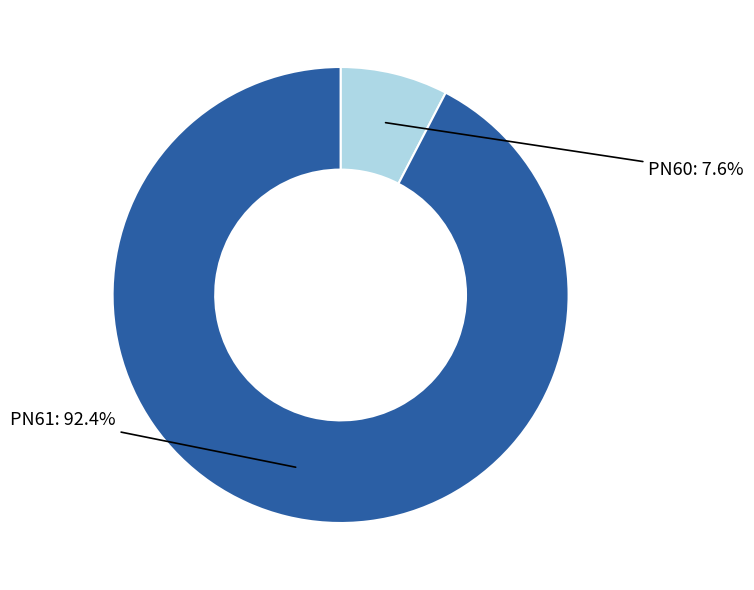

Is there a majority slice in this chart?

Yes